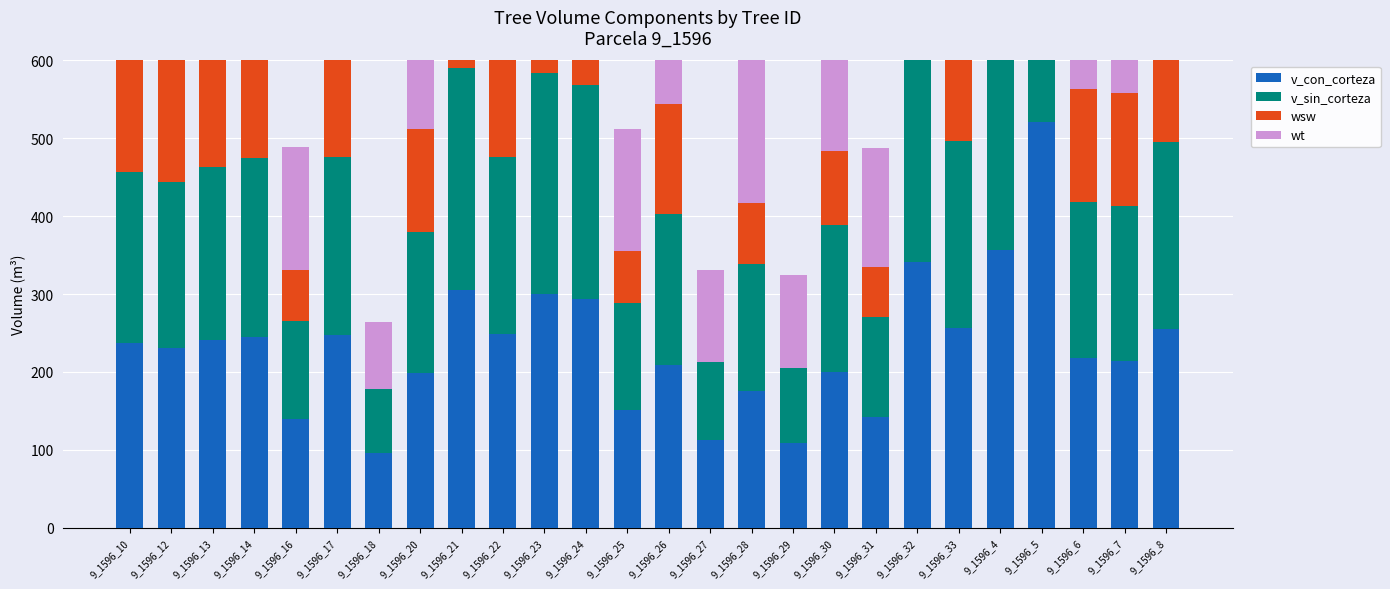

What are all the series names shown in the legend?

v_con_corteza, v_sin_corteza, wsw, wt